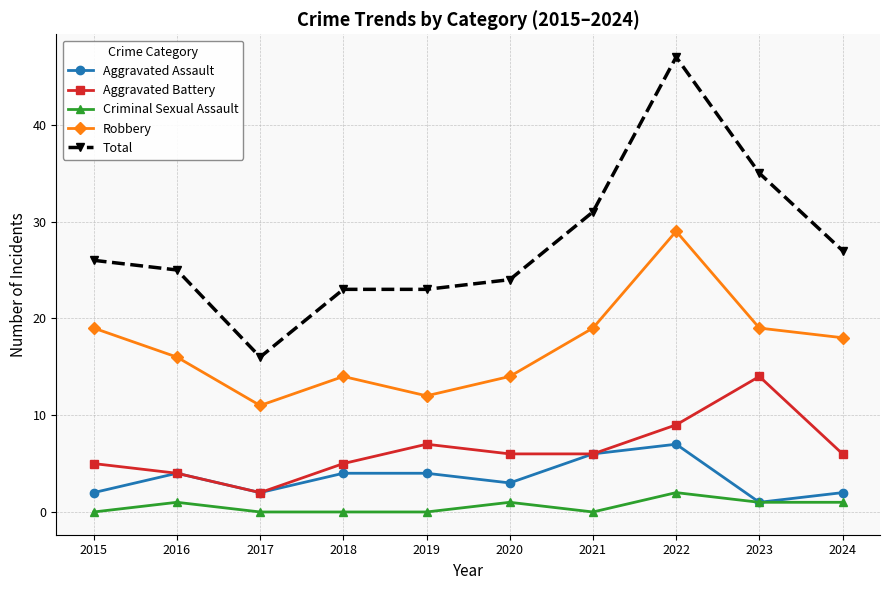

Which series changed the most between 2022 and 2024?

Total